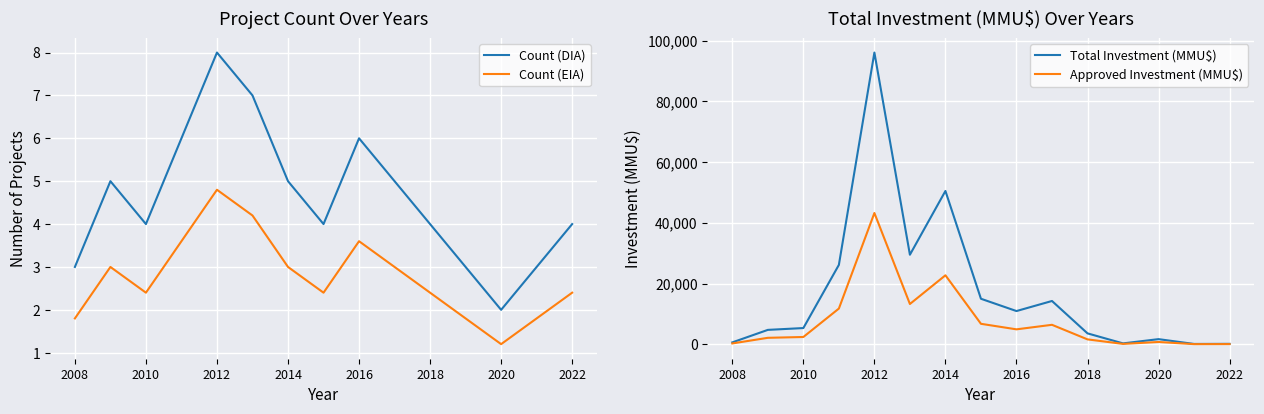

The Count (EIA) series shows 4.8 at 2012. True or false?

True